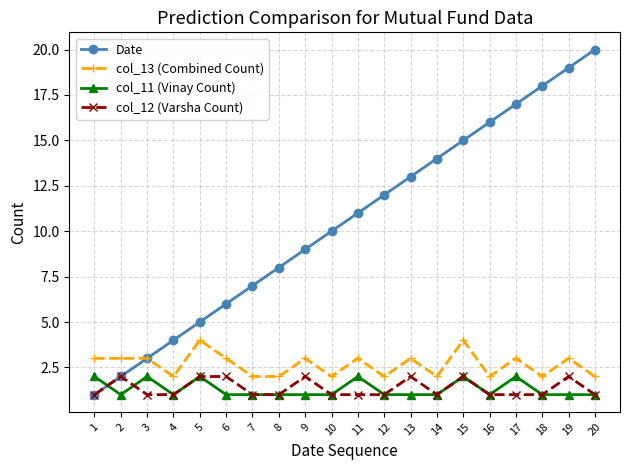

Reading left to right, transcribe all the data shown in this chart.

Date: 1	2	3	4	5	6	7	8	9	10	11	12	13	14	15	16	17	18	19	20
col_13 (Combined Count): 3	3	3	2	4	3	2	2	3	2	3	2	3	2	4	2	3	2	3	2
col_11 (Vinay Count): 2	1	2	1	2	1	1	1	1	1	2	1	1	1	2	1	2	1	1	1
col_12 (Varsha Count): 1	2	1	1	2	2	1	1	2	1	1	1	2	1	2	1	1	1	2	1